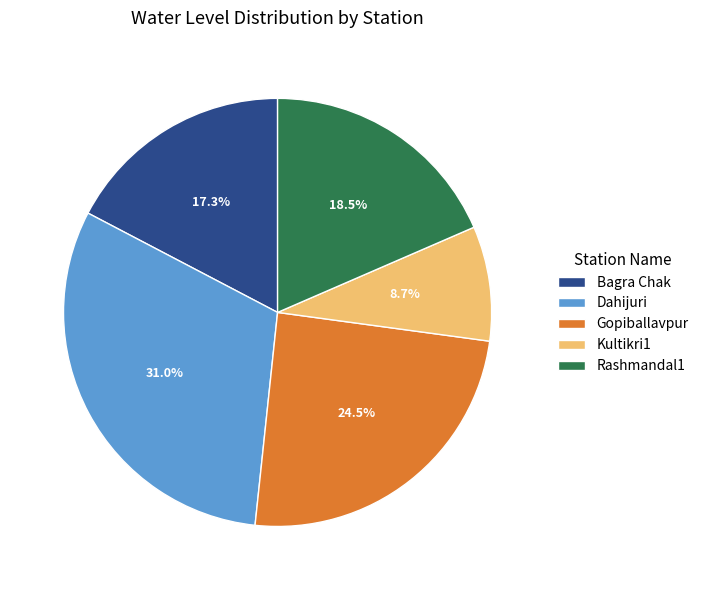

To the nearest percent, what is the difference between the largest and smallest slice percentages?

22%